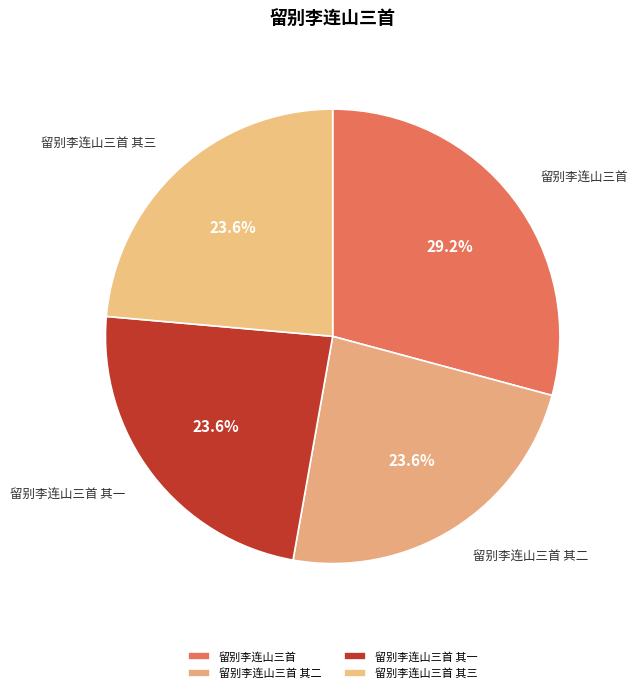

Does 留别李连山三首 其一 represent more than half of the total?

No